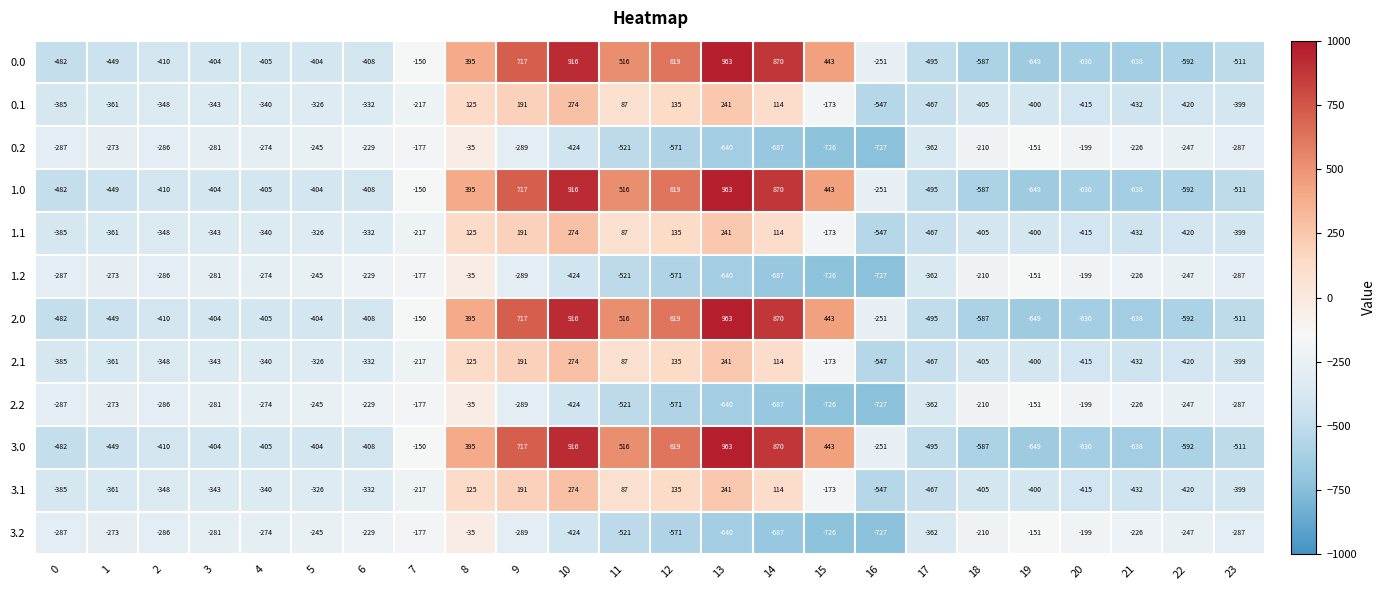

How many positive values does the 2.0 series have?

8